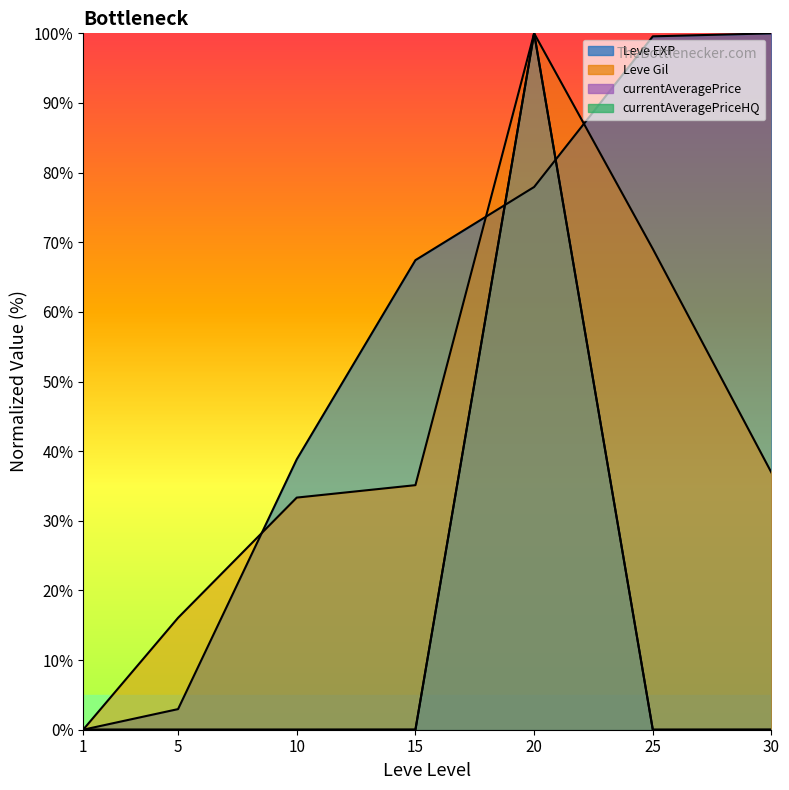

Where is Leve EXP nearest to the value 50?

10